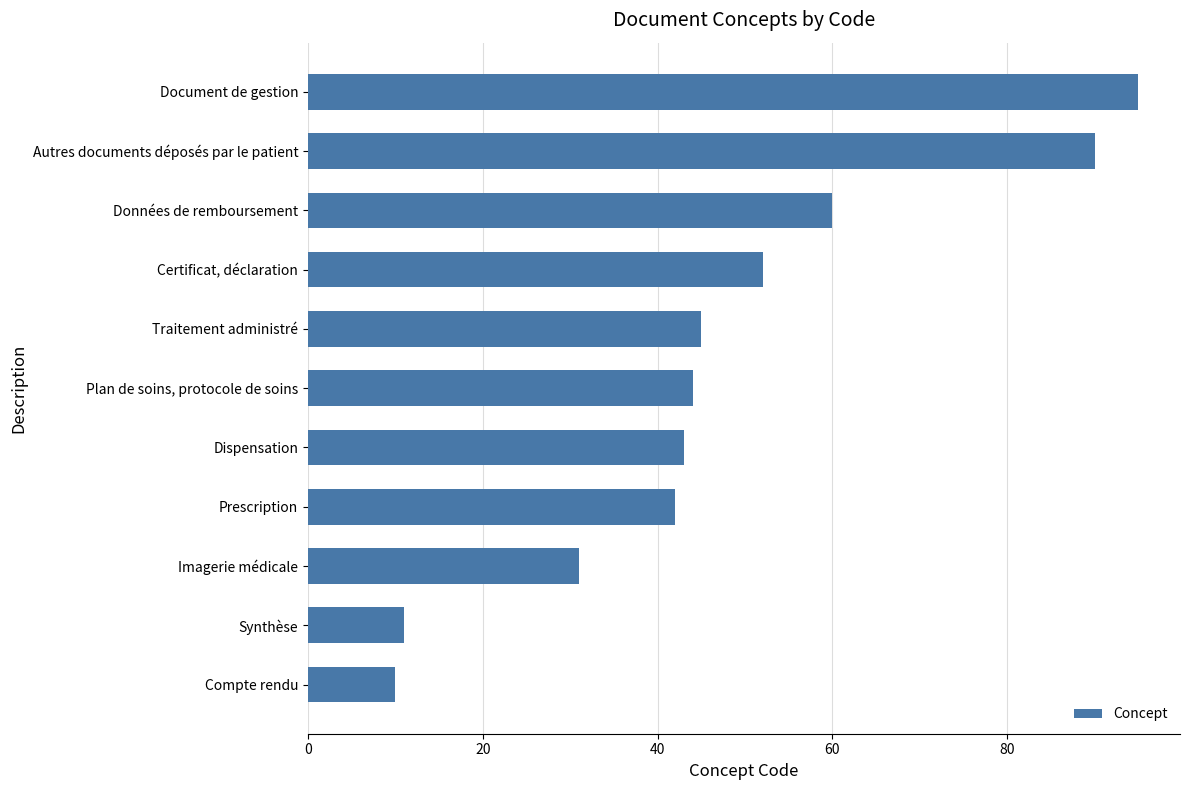

Reading top to bottom, list all the values displayed in this chart.

Document de gestion=95	Autres documents déposés par le patient=90	Données de remboursement=60	Certificat, déclaration=52	Traitement administré=45	Plan de soins, protocole de soins=44	Dispensation=43	Prescription=42	Imagerie médicale=31	Synthèse=11	Compte rendu=10